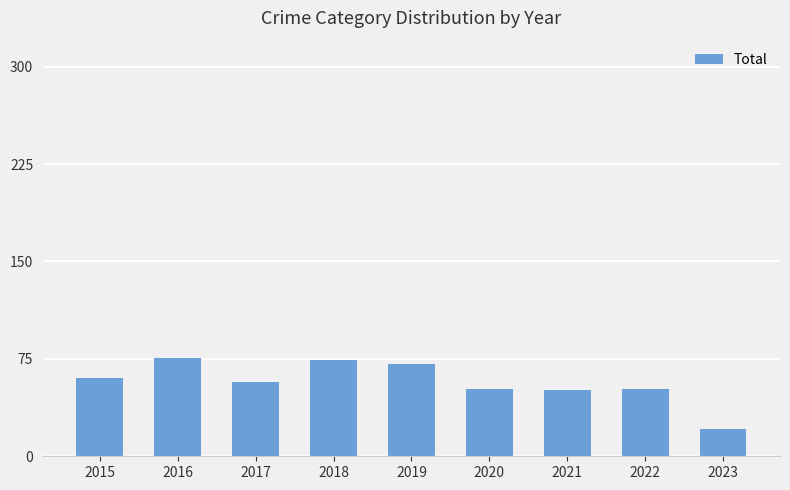

What is the sum of all values?

514